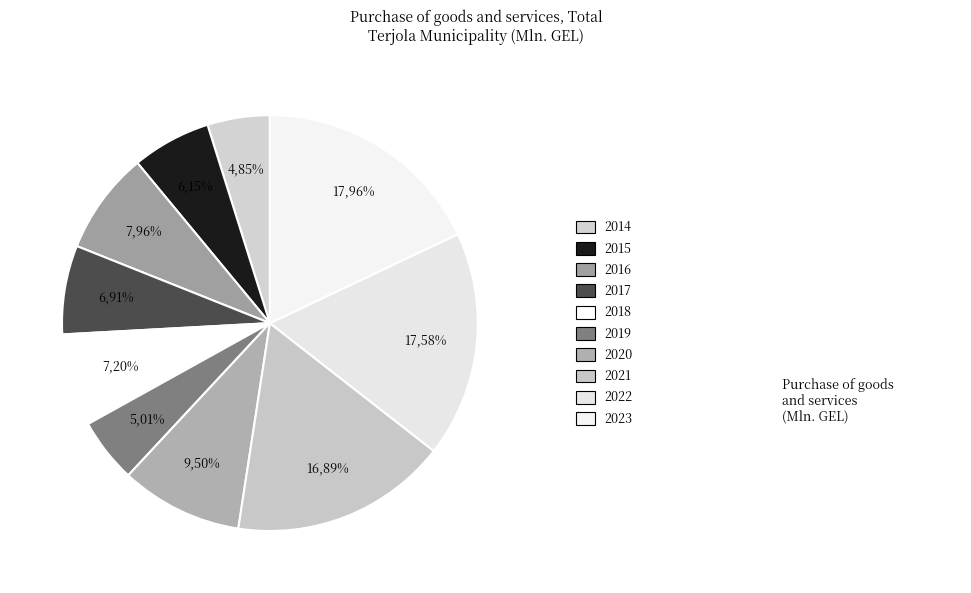

Do 2022 and 2020 together represent more than half of the pie?

No